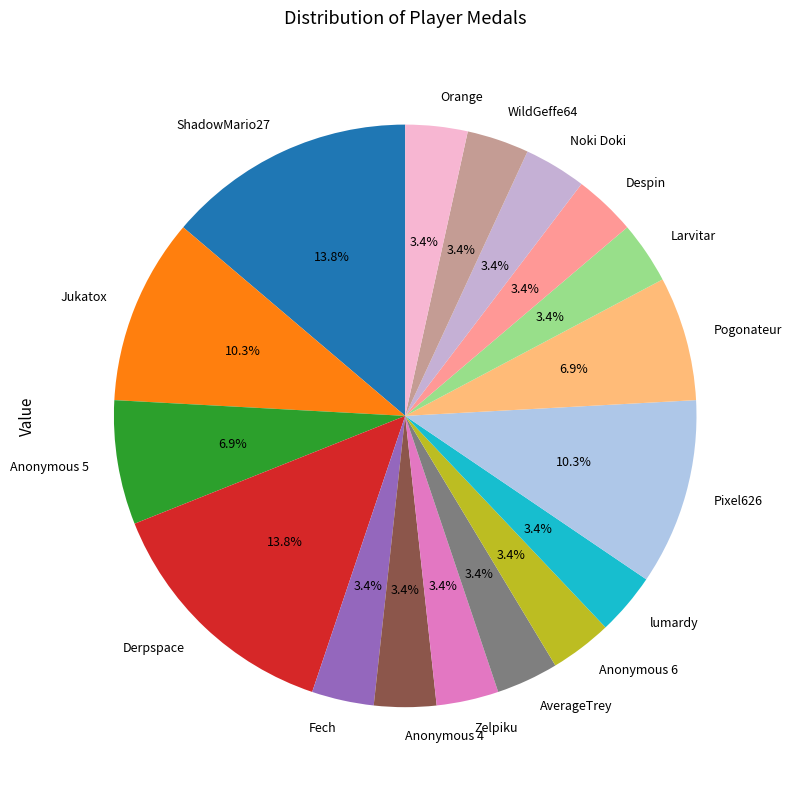

To the nearest percent, what portion does Anonymous 6 represent?

3%